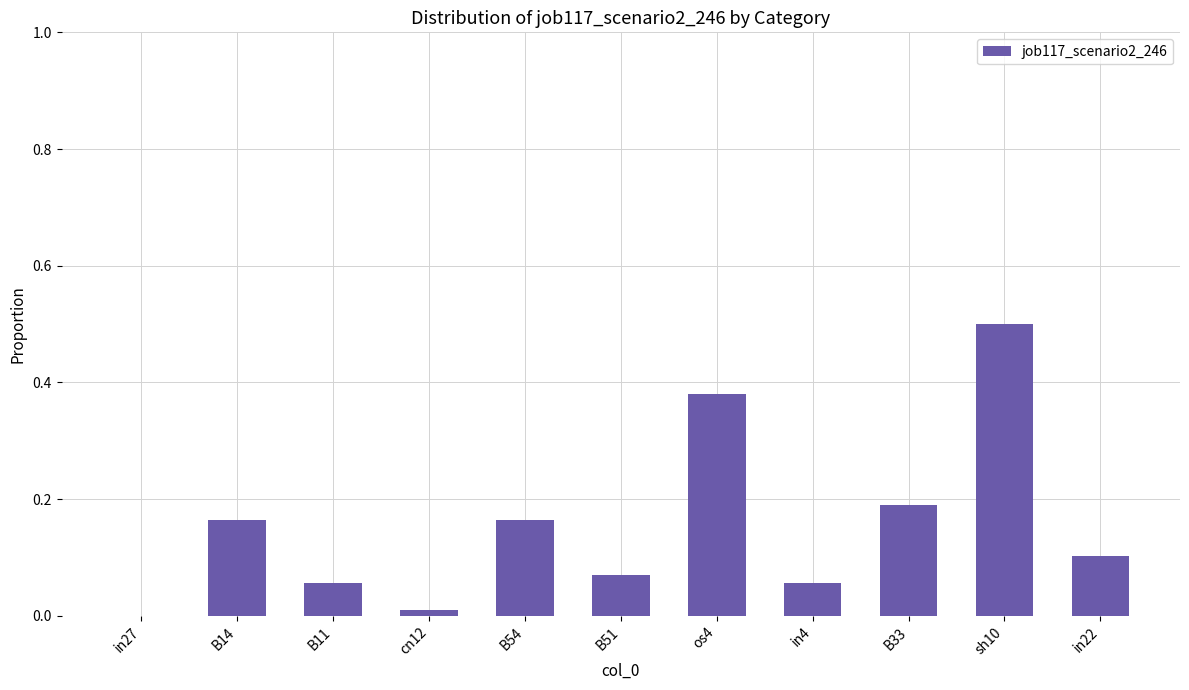

The chart shows a value of 0.0 at B11. True or false?

False